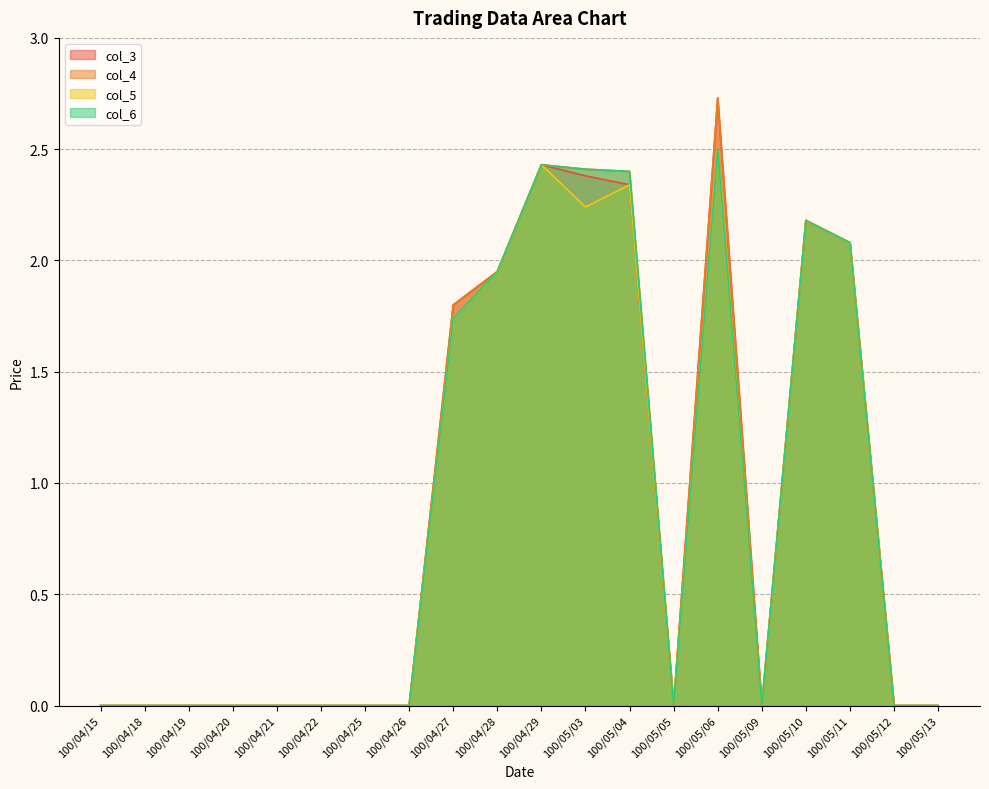

How many lines are shown in the chart?

4